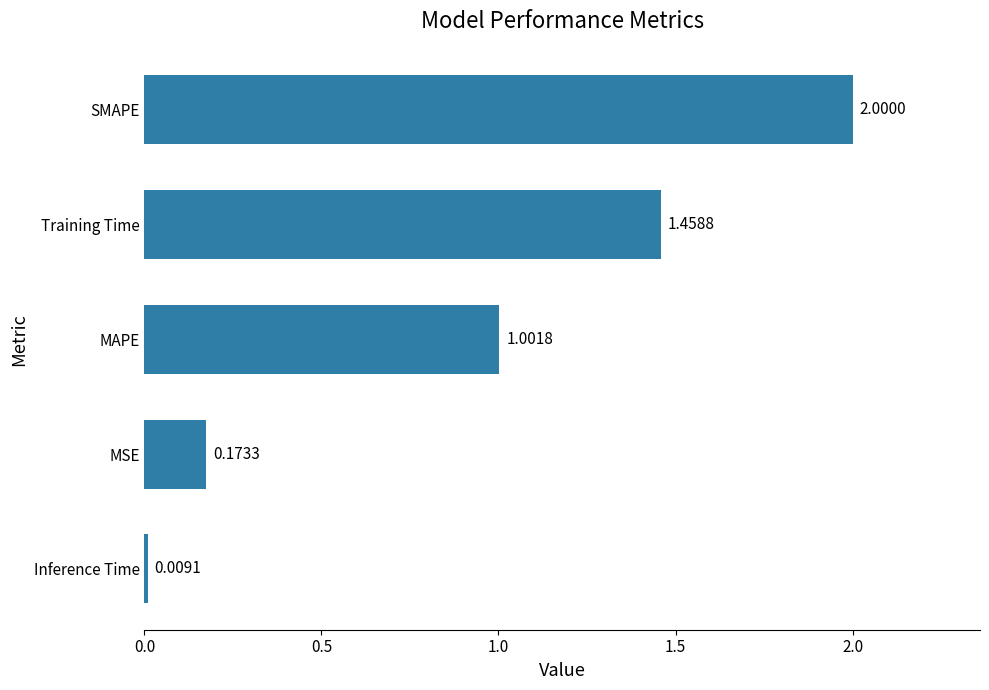

What is the change in value from Inference Time to MSE?

+0.2